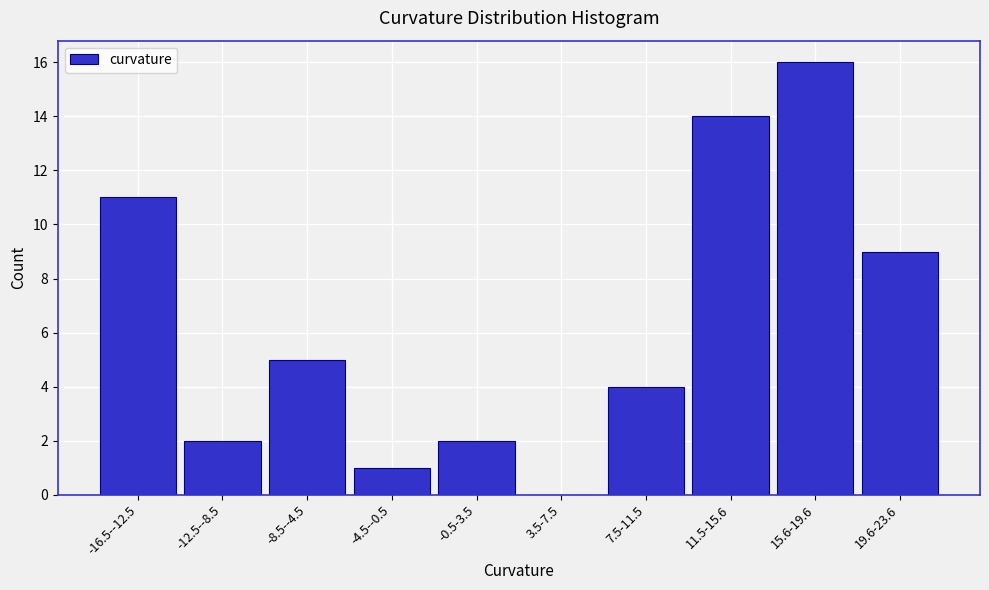

Reading left to right, transcribe all the data shown in this chart.

-16.5--12.5=11	-12.5--8.5=2	-8.5--4.5=5	-4.5--0.5=1	-0.5-3.5=2	3.5-7.5=0	7.5-11.5=4	11.5-15.6=14	15.6-19.6=16	19.6-23.6=9